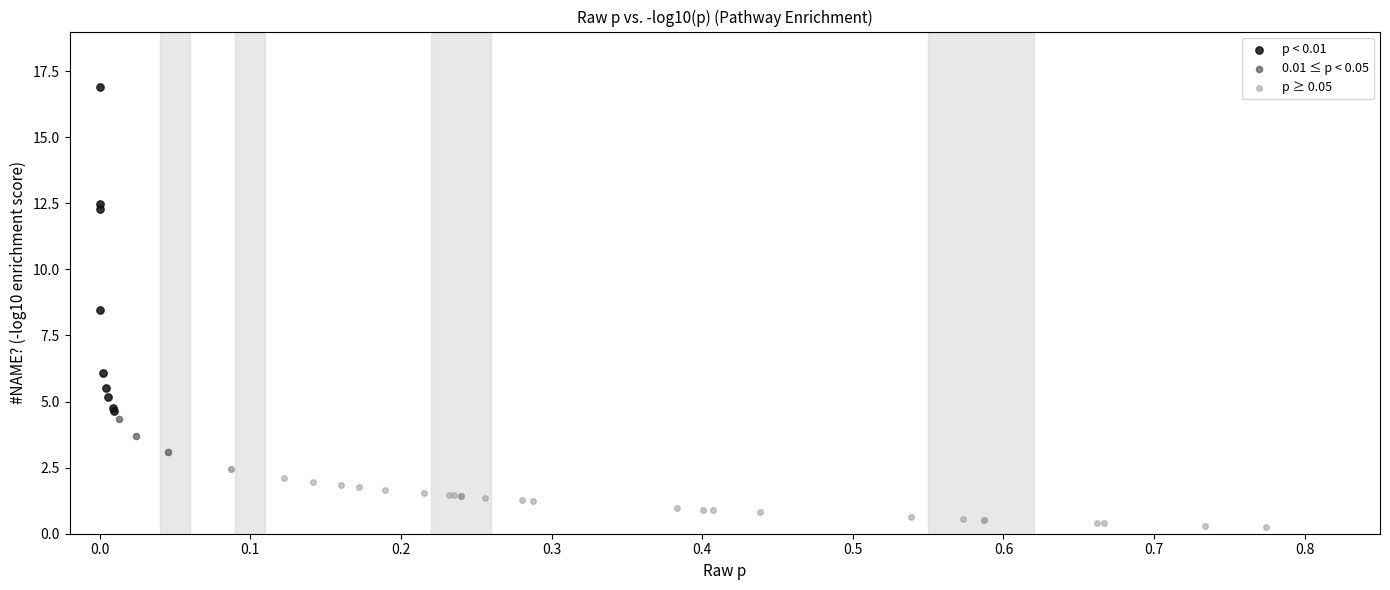

Which series contains the lowest Y value?

p ≥ 0.05